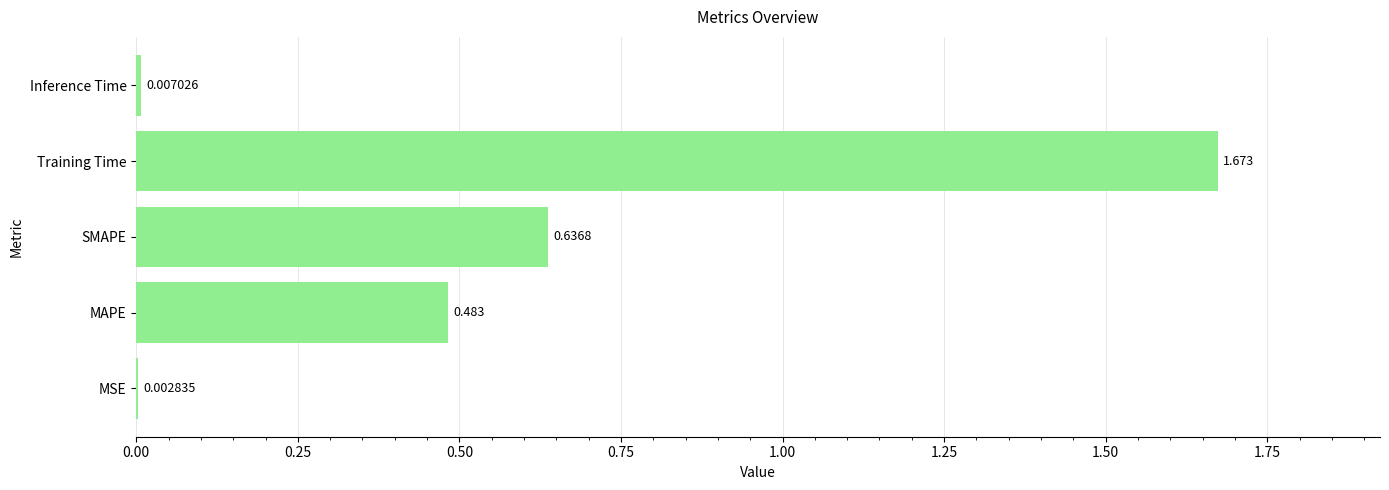

Where is the data nearest to the value 0?

MSE